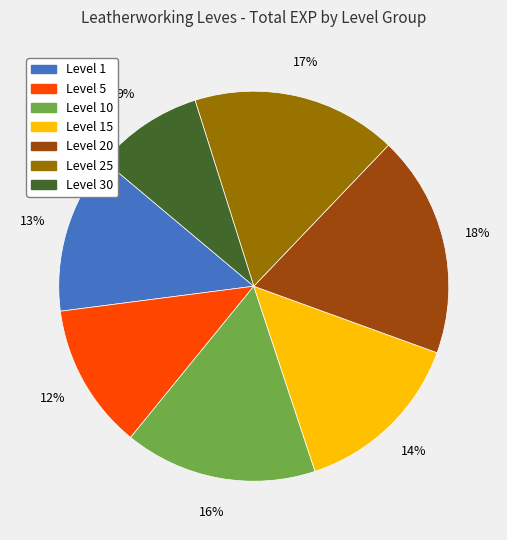

Approximately how many times larger is the value at Level 10 compared to Level 1?

1.2